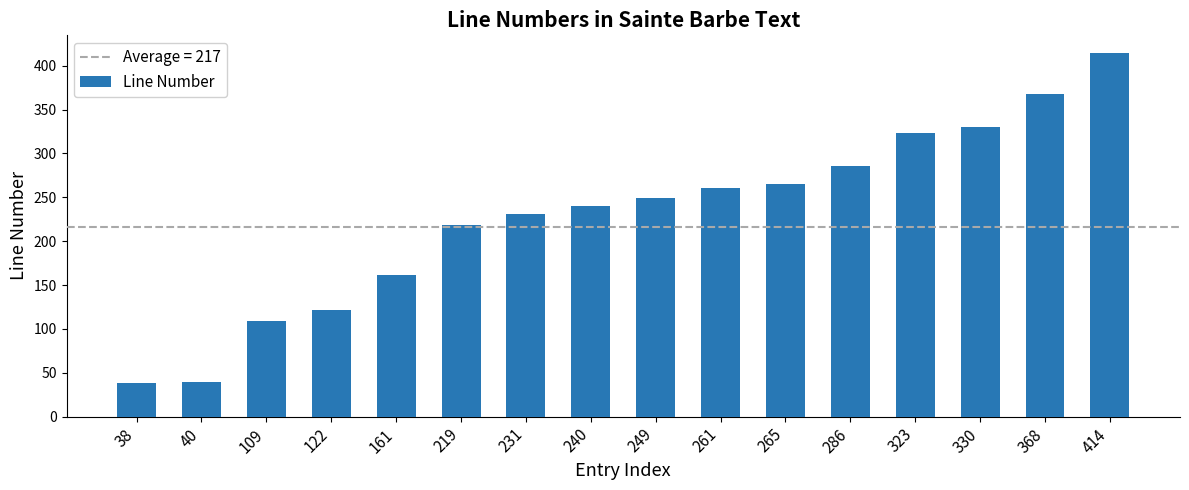

What is the change in value from 240 to 286?

+46